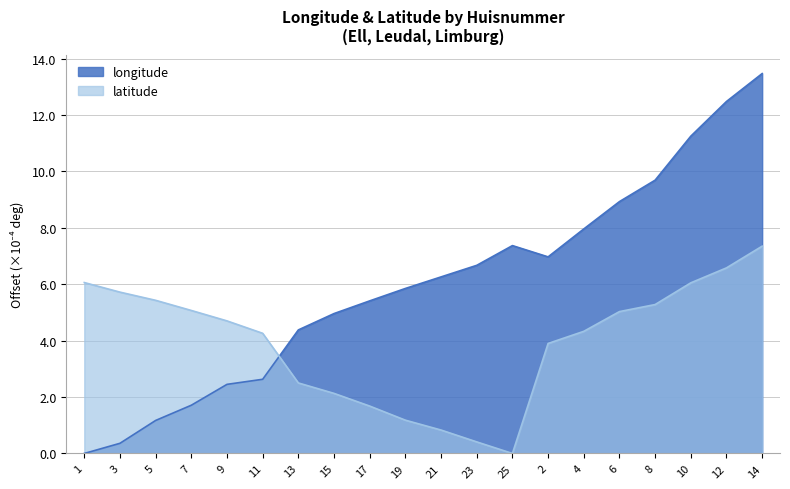

Which has a higher value, 8 or 19?

8